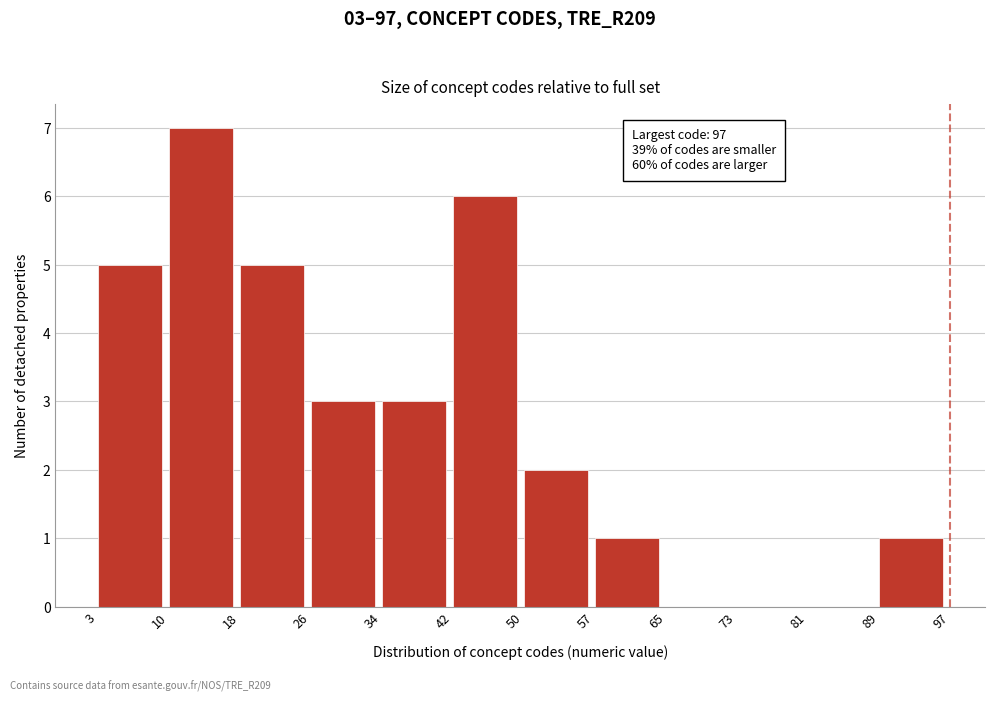

Over which range of the x-axis is the bar tallest?

10 to 18